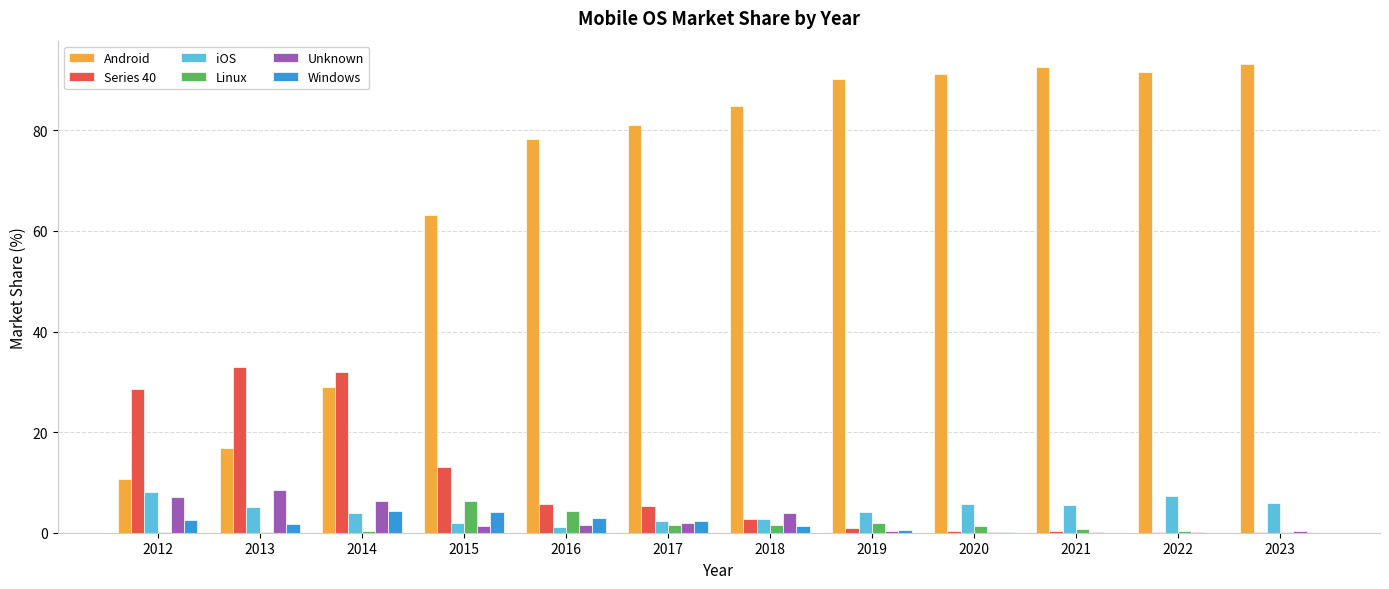

What is the maximum value shown in the chart?

93.2